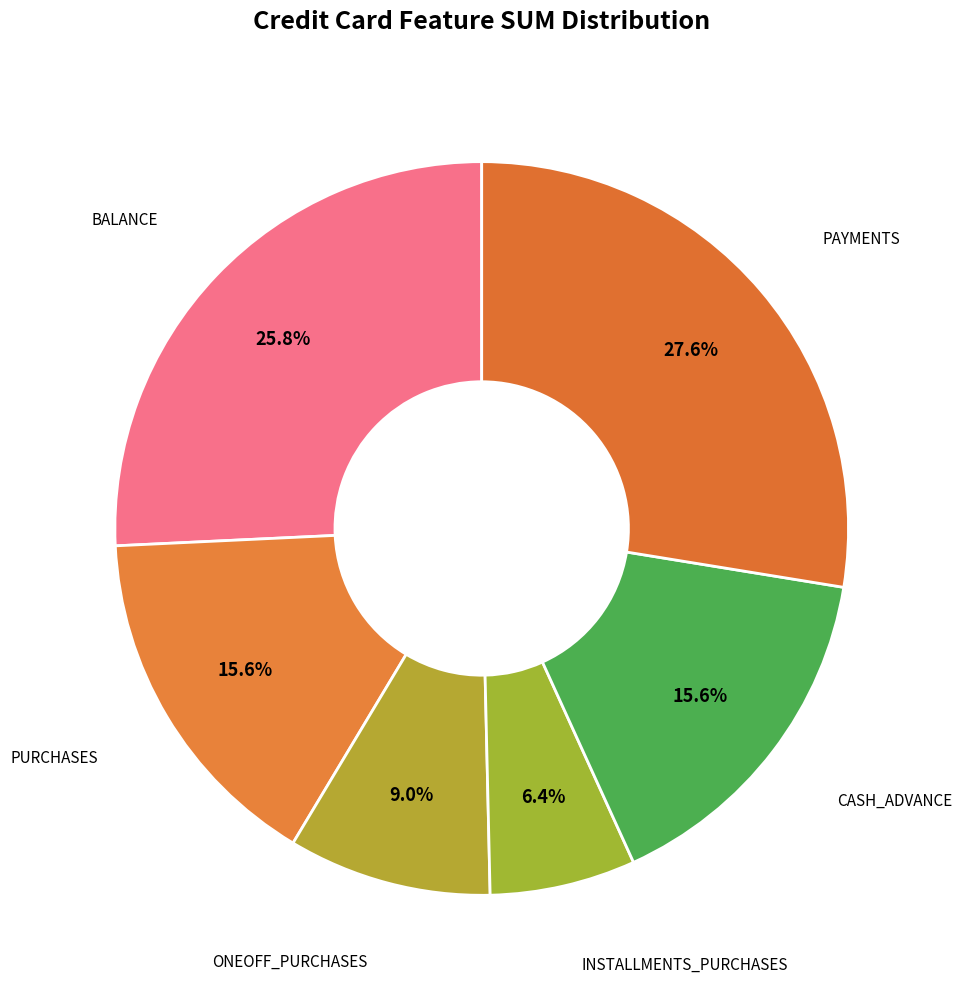

To the nearest percent, what is the combined percentage of CASH_ADVANCE and ONEOFF_PURCHASES?

25%